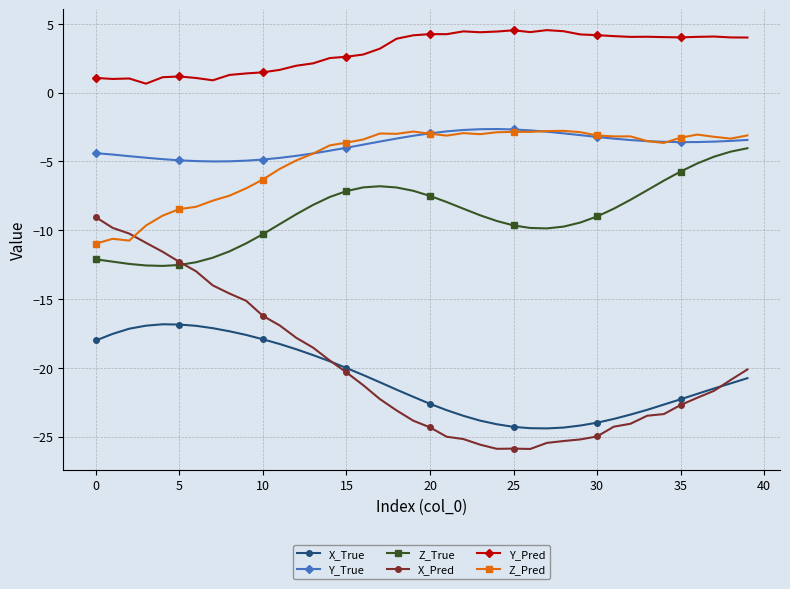

What is the lowest value of the Y_True series?

-5.0